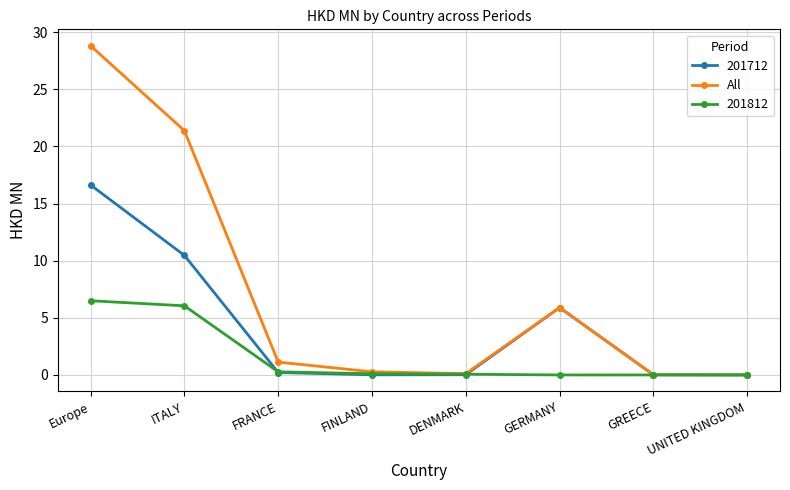

What is the maximum value for 201712?

16.6